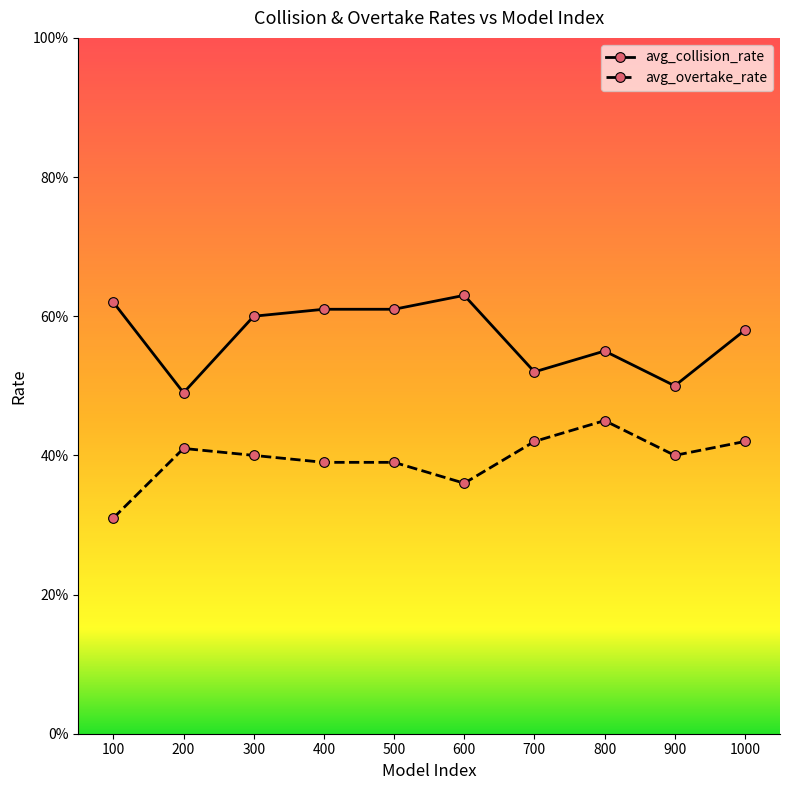

Does the chart have visible grid lines?

No